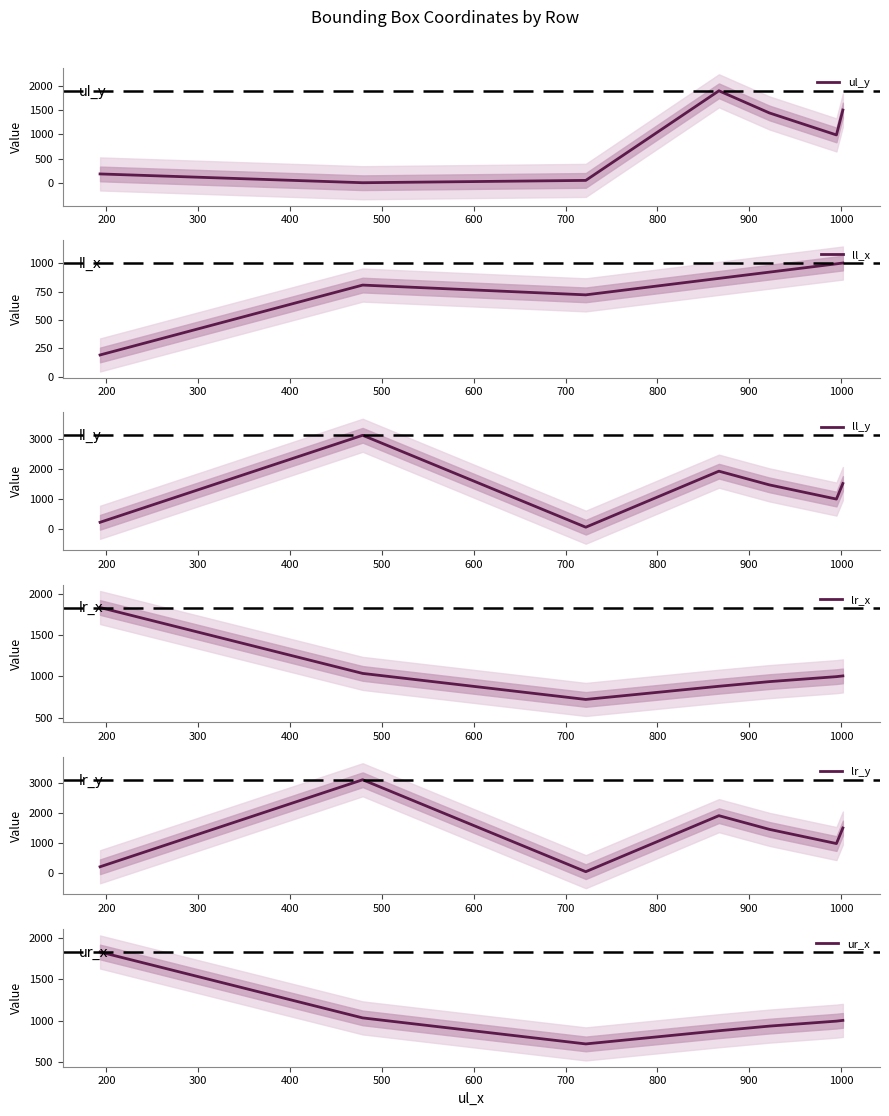

Which series ends up on top after the final intersection of lr_x and ll_y?

ll_y